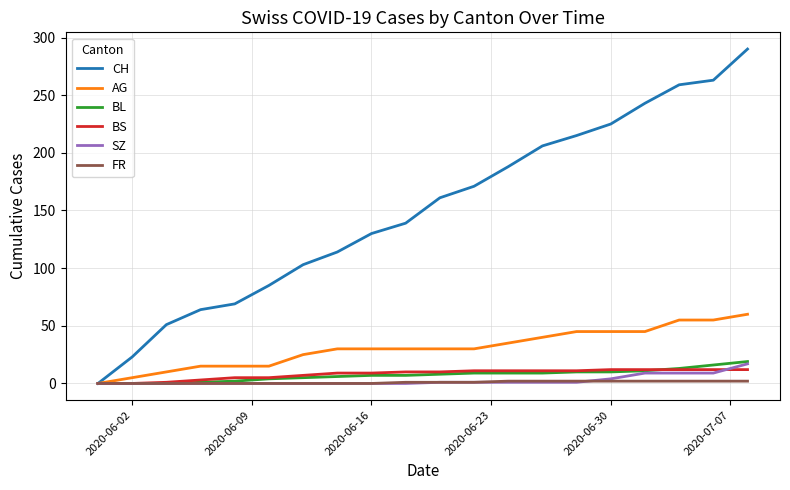

Which series has the largest total across all categories?

CH